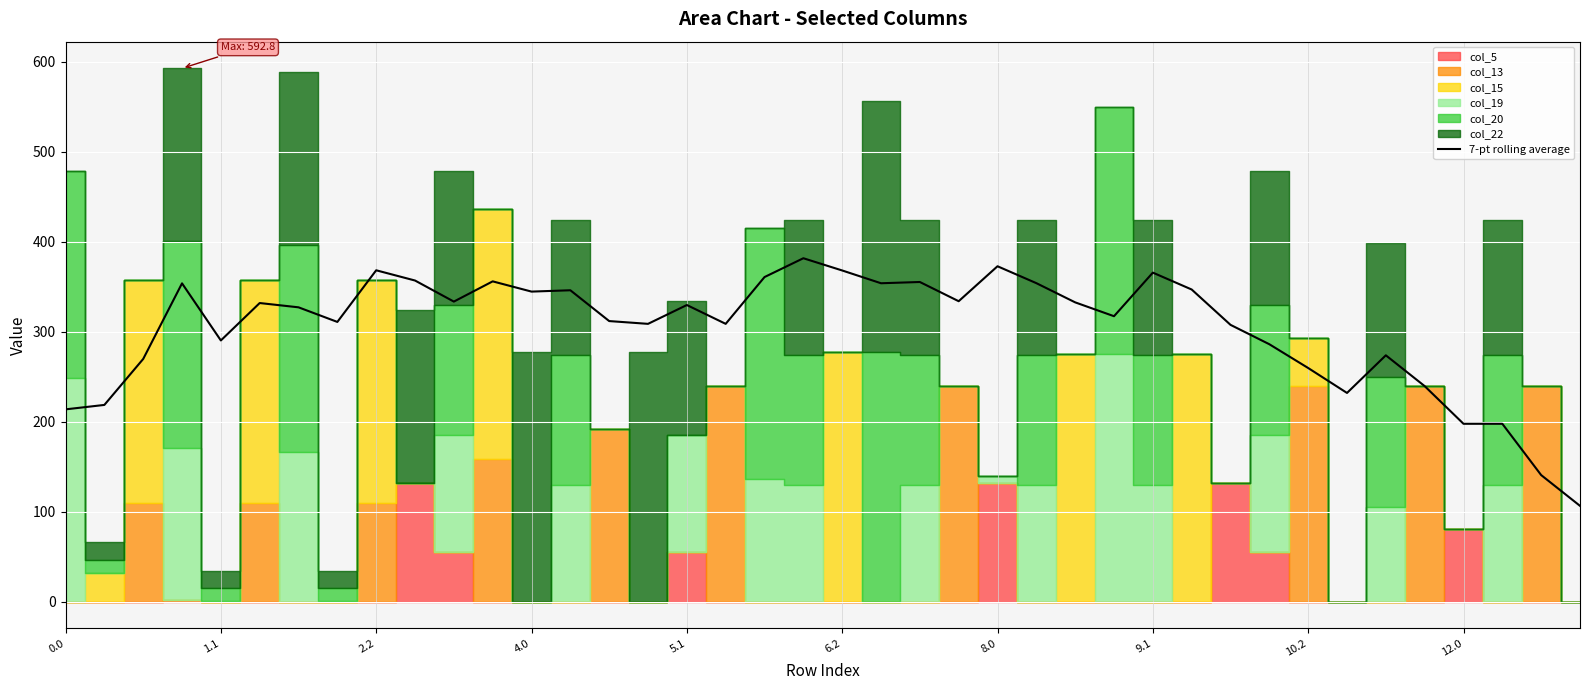

What is the highest value of the 7-pt rolling average series?

381.7